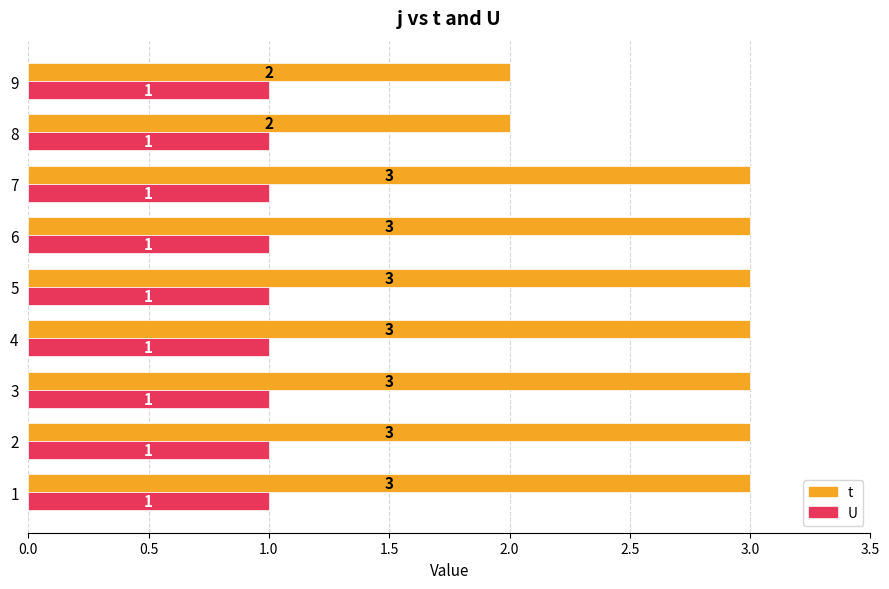

What value does the t series have at 4?

3